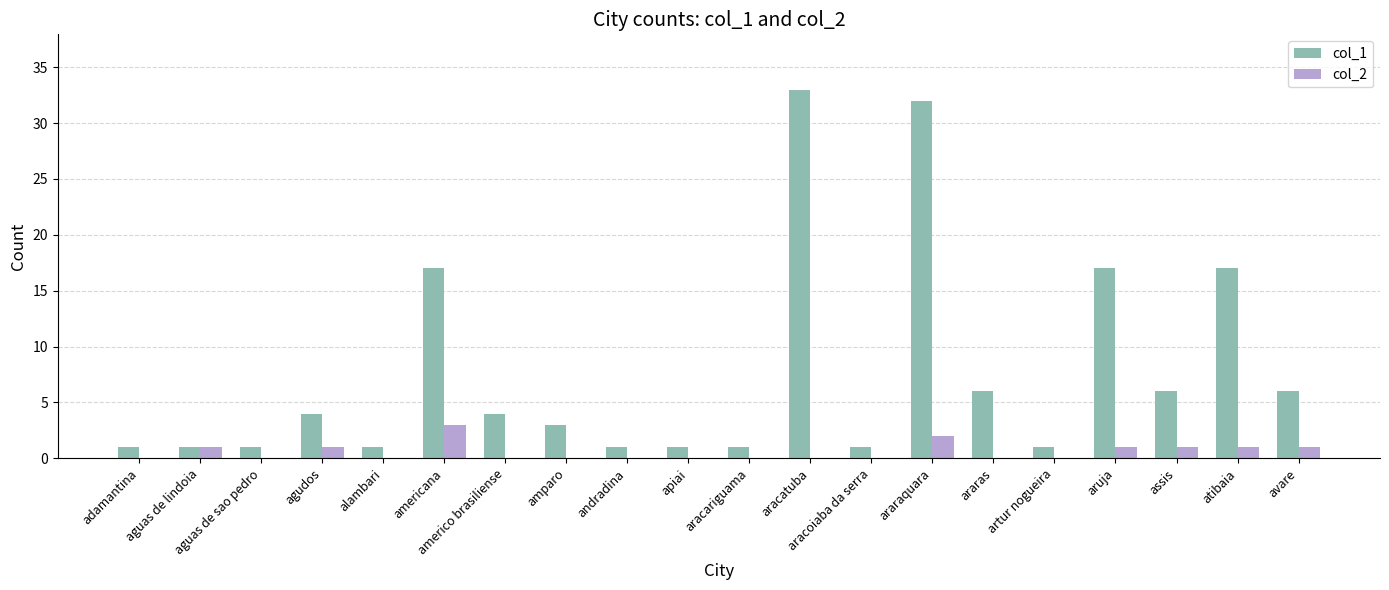

What is the total value across all series at araraquara?

34